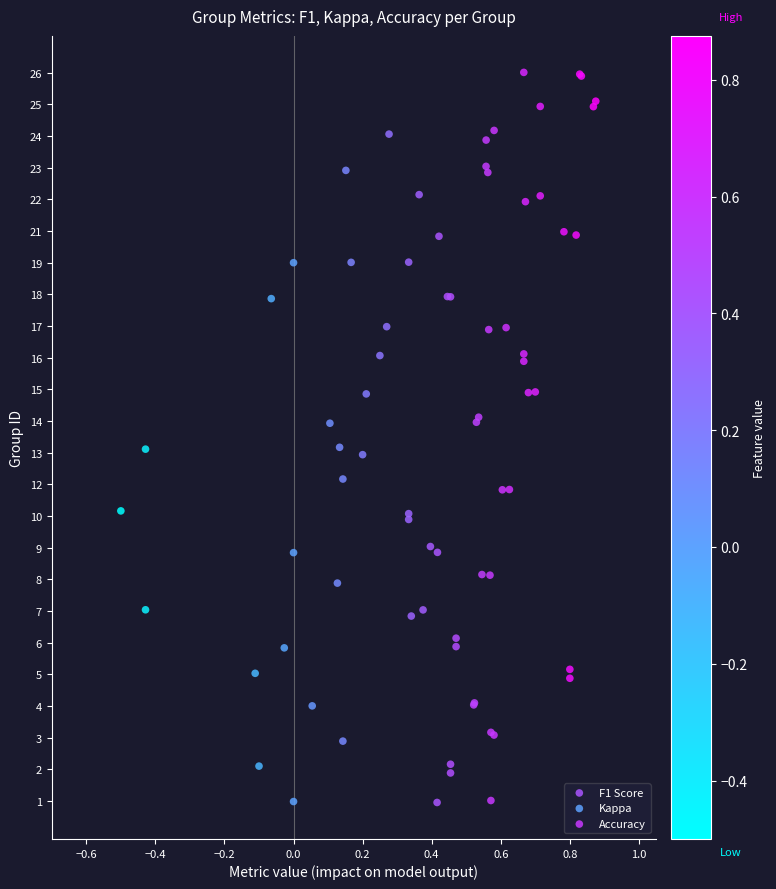

Which series has the widest spread of Y values?

Kappa